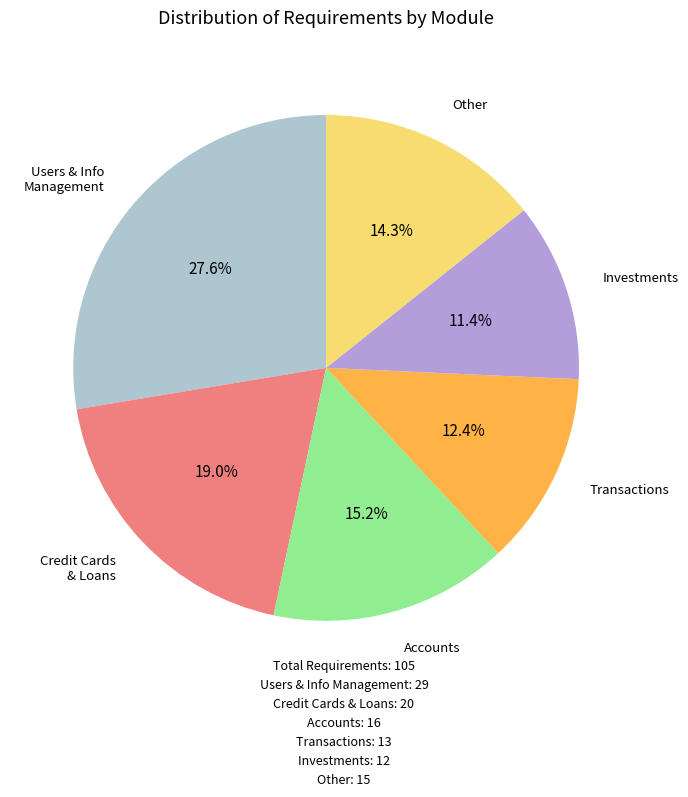

To the nearest percent, what is the difference between the largest and smallest slice percentages?

16%